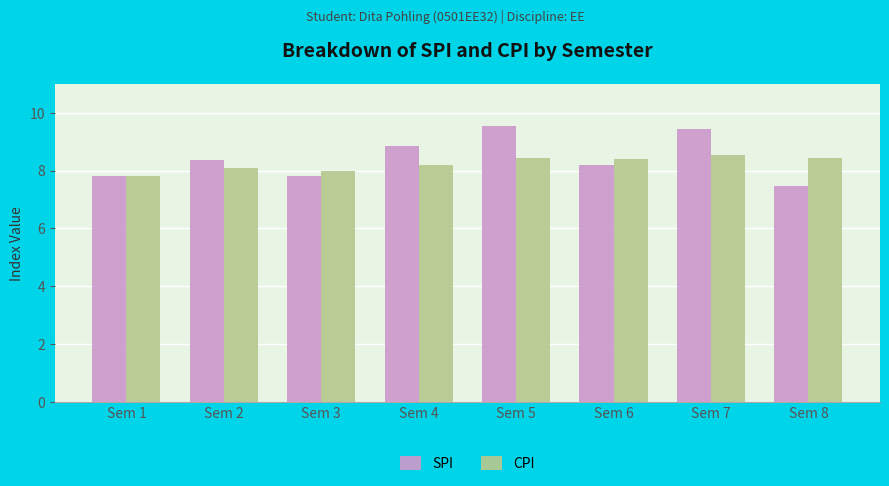

Between Sem 1 and Sem 3, which series saw the biggest shift?

CPI